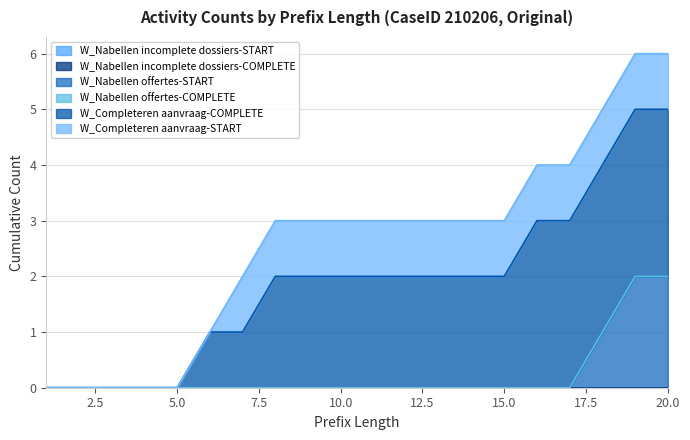

What is the maximum value shown in the chart?

3